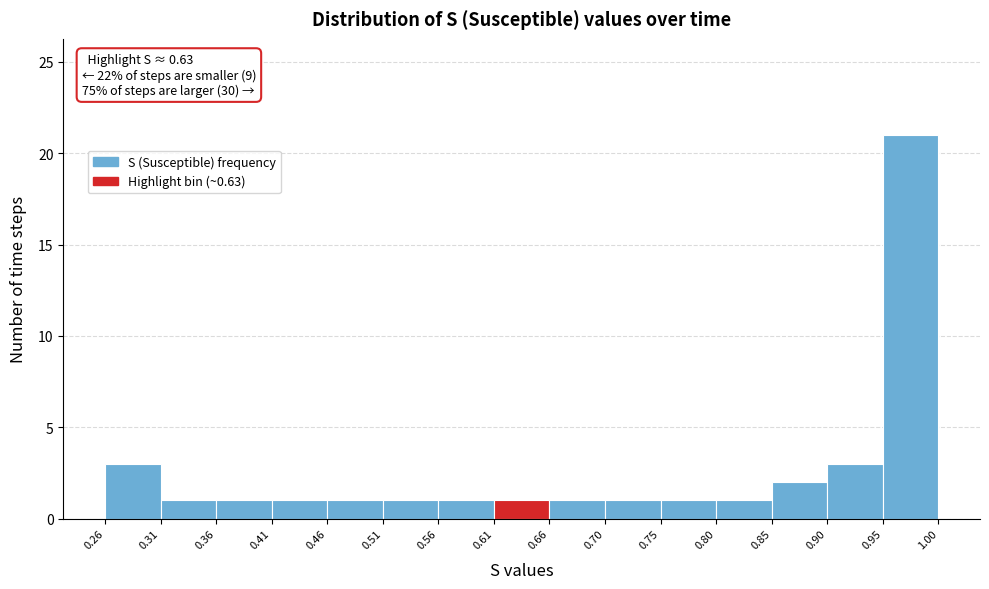

Which range on the x-axis has the tallest bar?

0.95 to 1.00